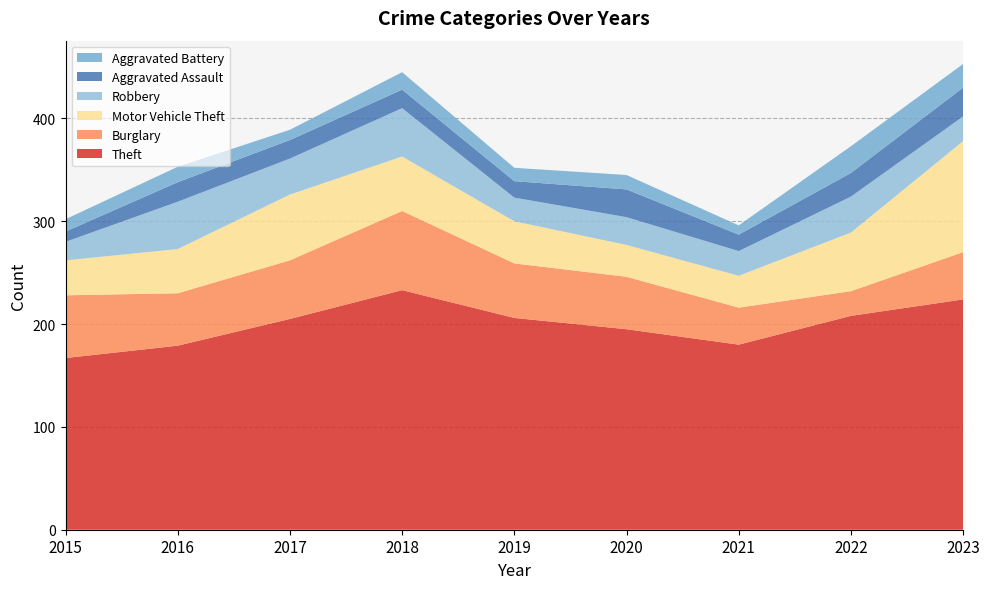

Reading left to right, list all the values displayed in this chart.

Theft: 167	179	205	233	206	195	180	208	224
Burglary: 61	51	57	77	53	51	36	24	46
Motor Vehicle Theft: 34	43	64	53	41	31	31	57	108
Robbery: 18	46	35	47	23	27	24	35	24
Aggravated Assault: 10	19	18	18	16	27	16	23	28
Aggravated Battery: 12	15	10	17	13	14	9	26	23